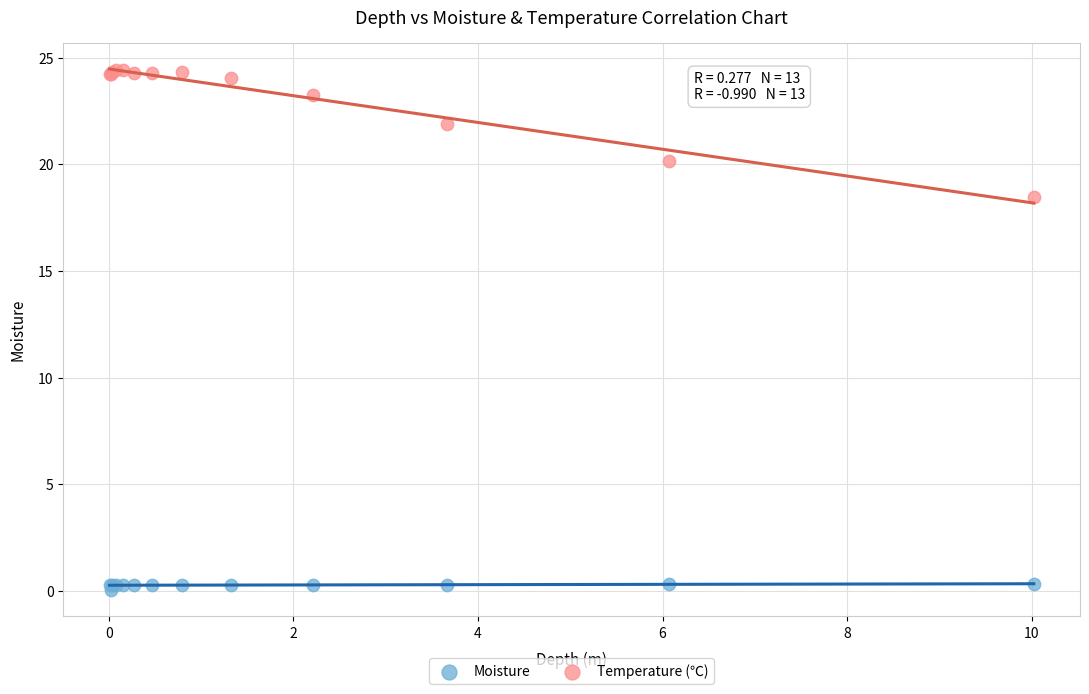

Across all series, what Y value is closest to 12?

18.5